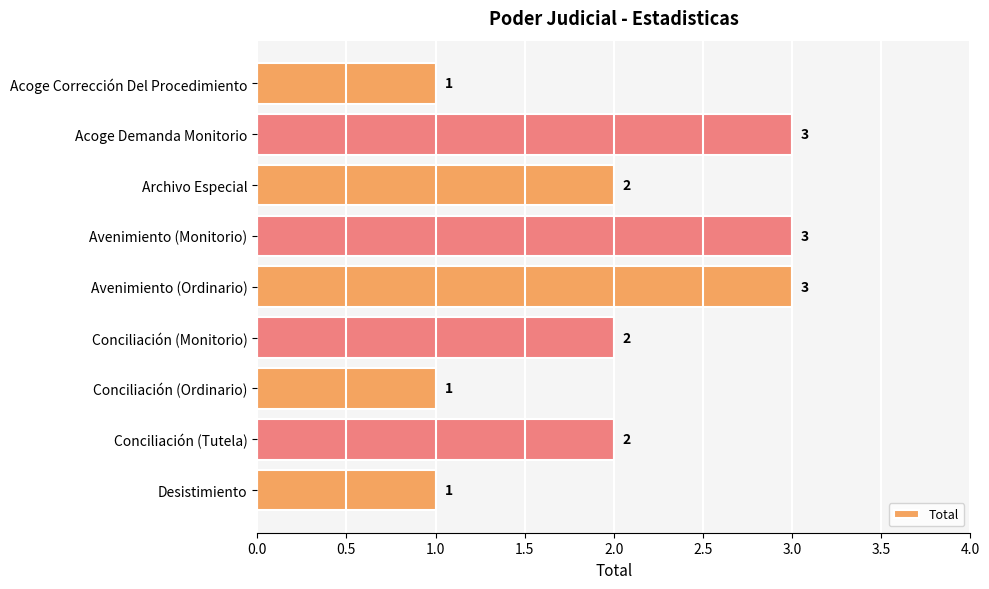

Reading bottom to top, extract all data points from this chart.

Desistimiento=1	Conciliación (Tutela)=2	Conciliación (Ordinario)=1	Conciliación (Monitorio)=2	Avenimiento (Ordinario)=3	Avenimiento (Monitorio)=3	Archivo Especial=2	Acoge Demanda Monitorio=3	Acoge Corrección Del Procedimiento=1